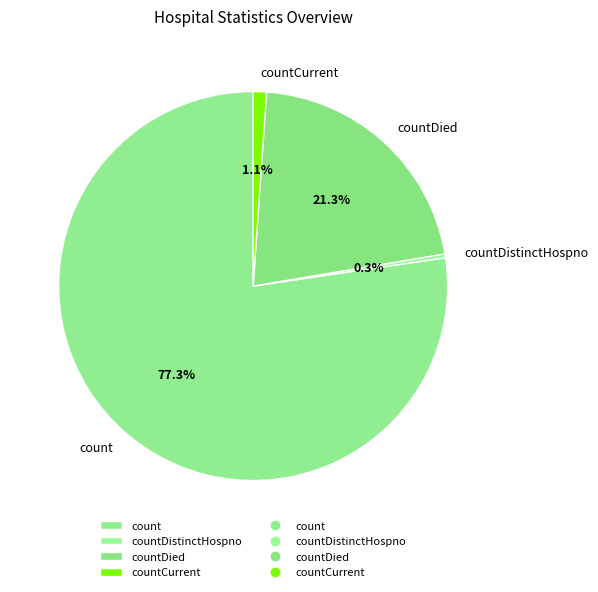

Rank the categories by value from highest to lowest.

count, countDied, countCurrent, countDistinctHospno